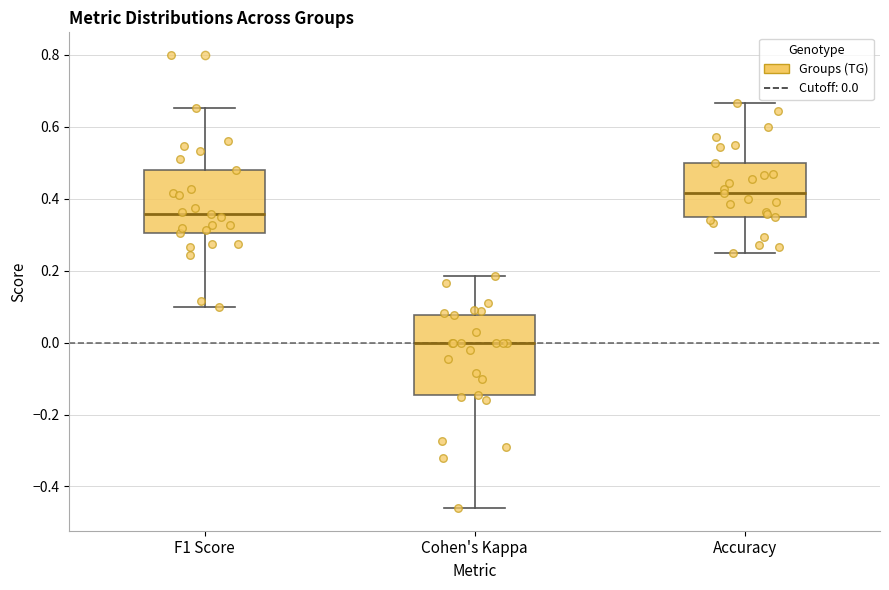

Where does the median line of the box for Accuracy sit on the y-axis? The values are not printed on the chart, so give them approximately, as read against the axis.

0.42